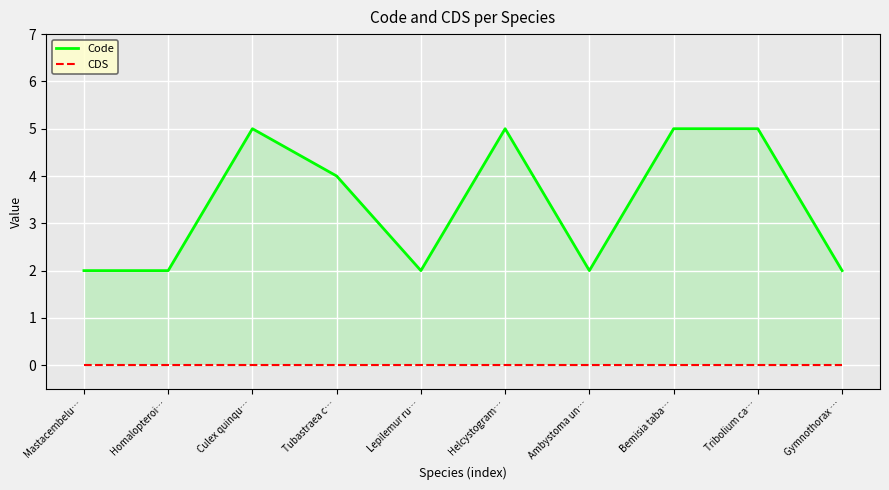

Reading left to right, transcribe all the data shown in this chart.

Code: 2	2	5	4	2	5	2	5	5	2
CDS: 0	0	0	0	0	0	0	0	0	0